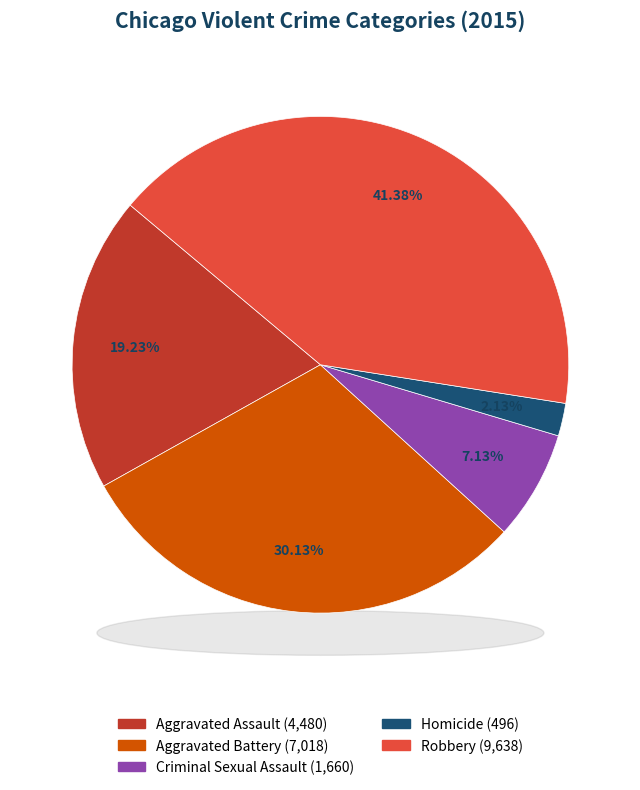

Which slice is the largest?

Robbery